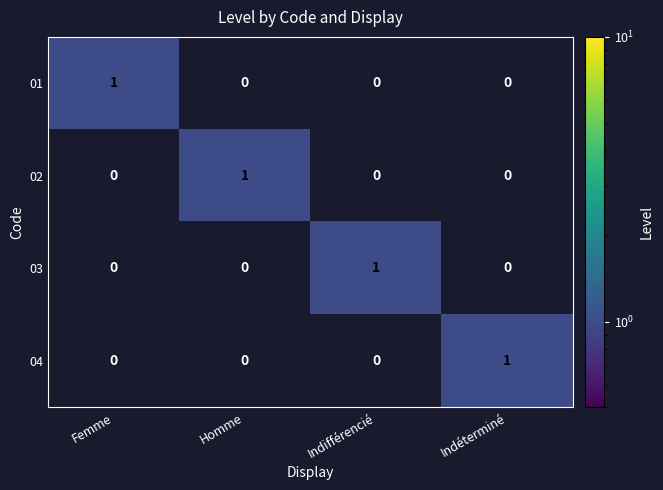

The 04 series shows 0 at Indéterminé. True or false?

False